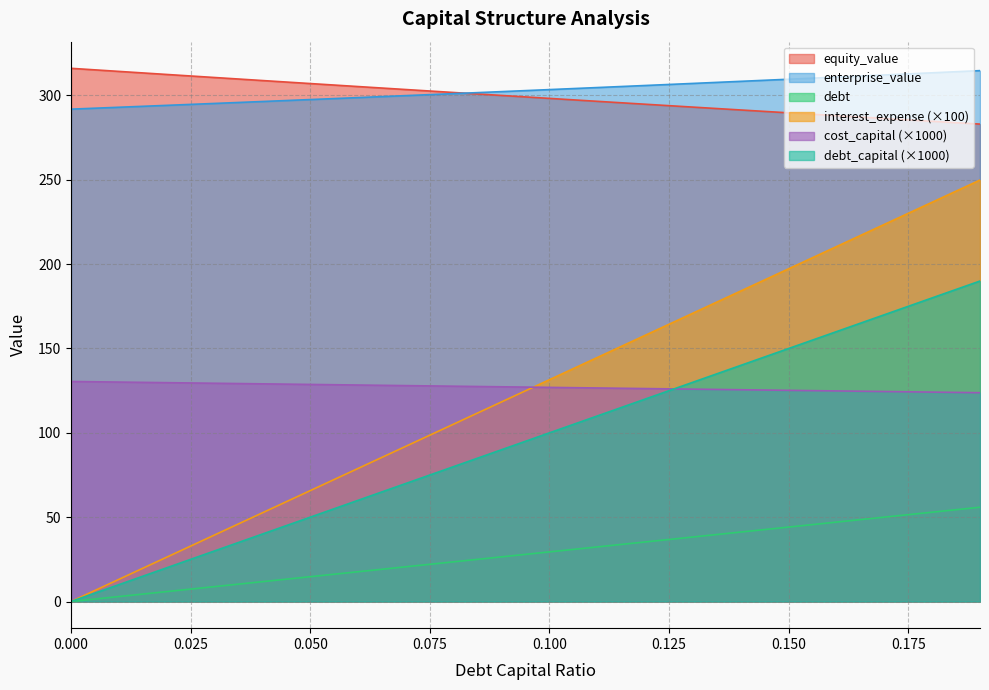

Which series changed the most between 0.01 and 0.11?

cost_capital